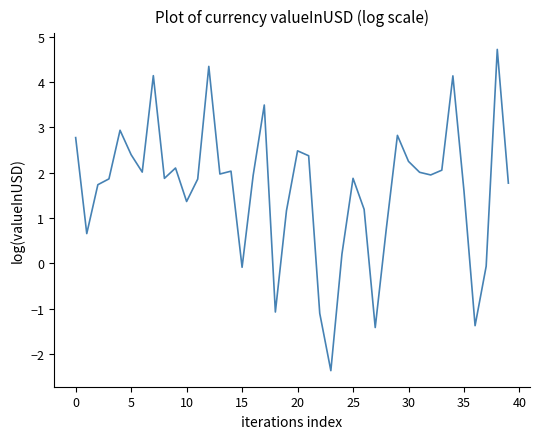

True or false: there are more than 0 points higher than both neighbors.

True